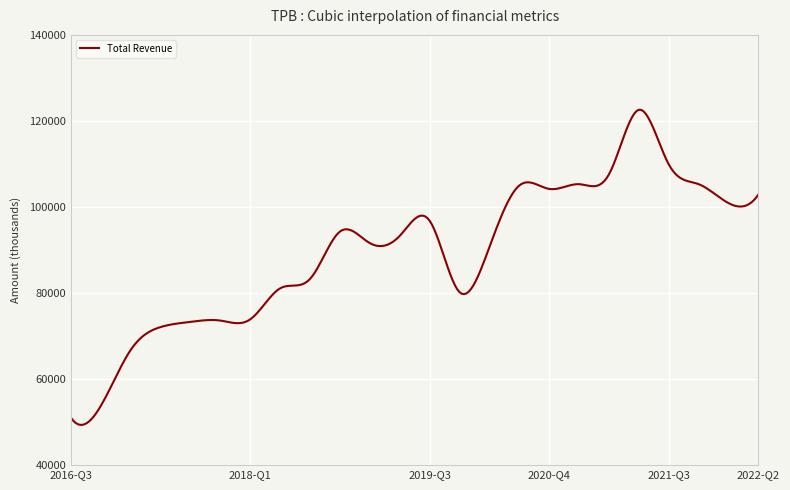

What is the difference between the maximum and minimum values?

73241.2